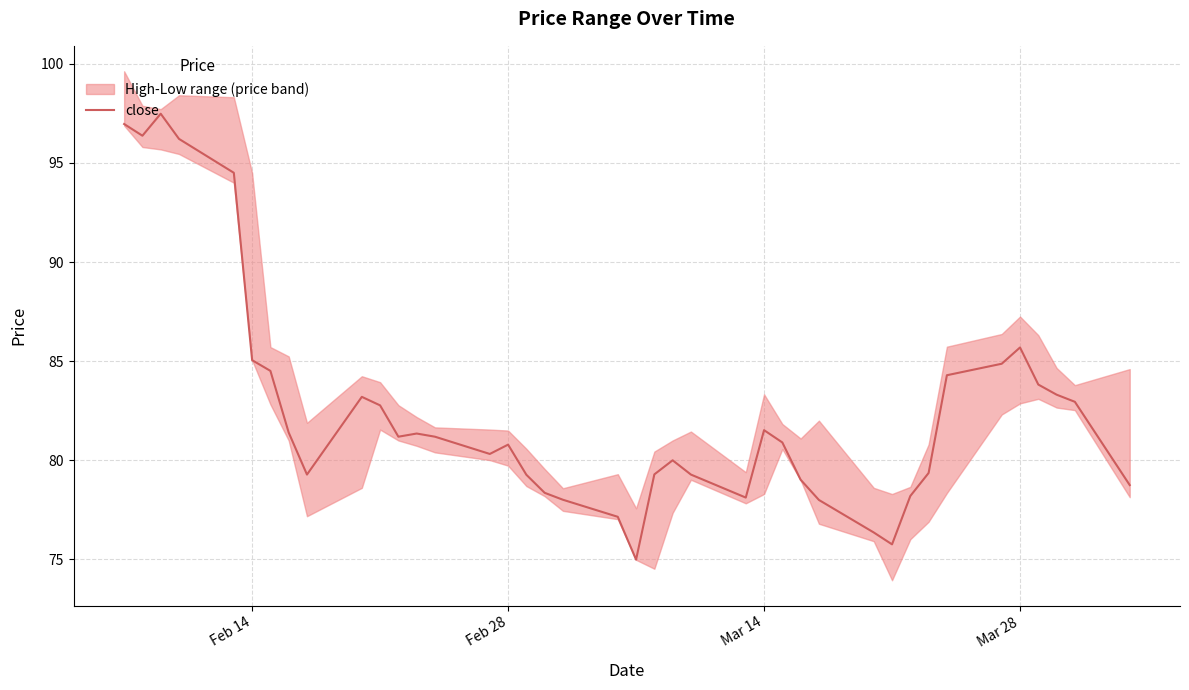

At which label is close closest to 86?

Mar 28